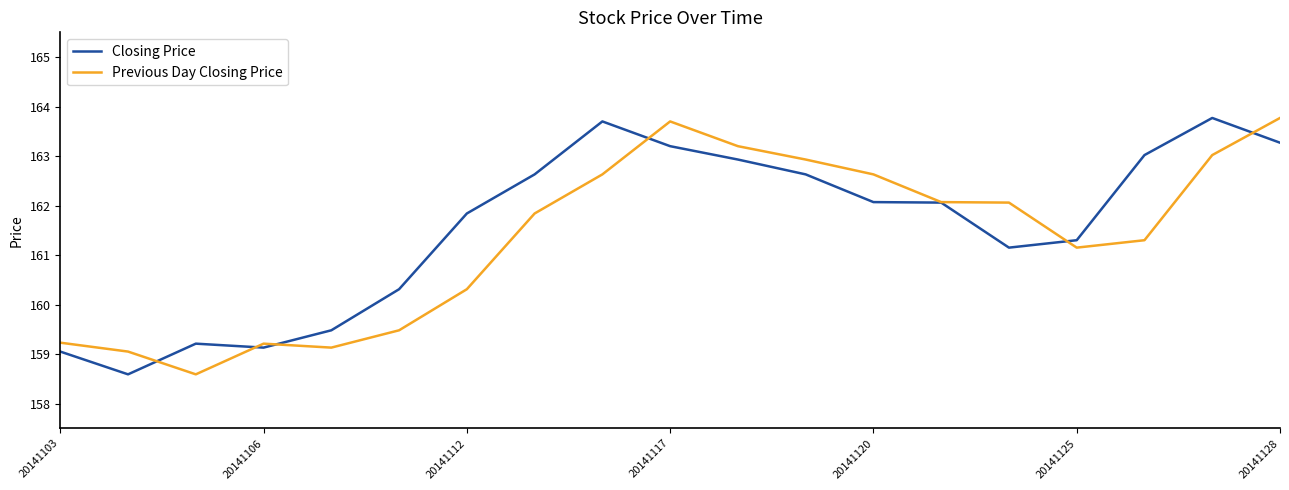

What is the smallest value displayed?

158.6